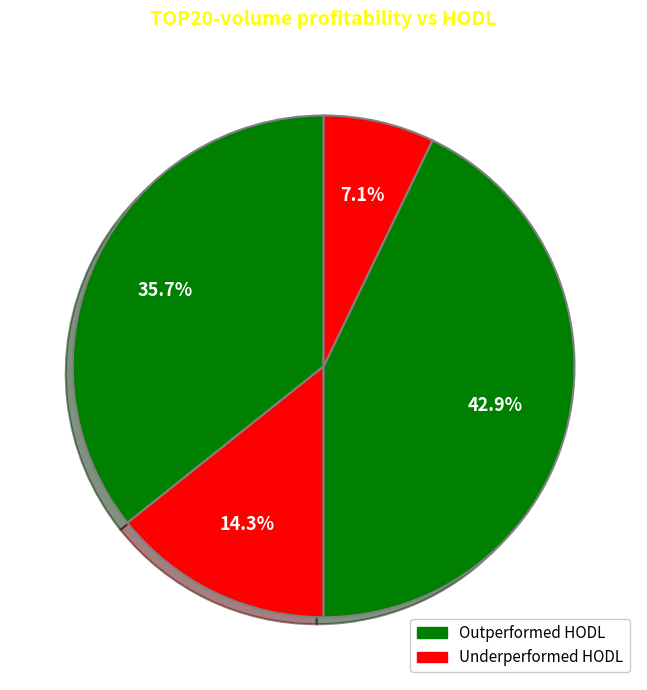

Count the number of slices in the pie.

4